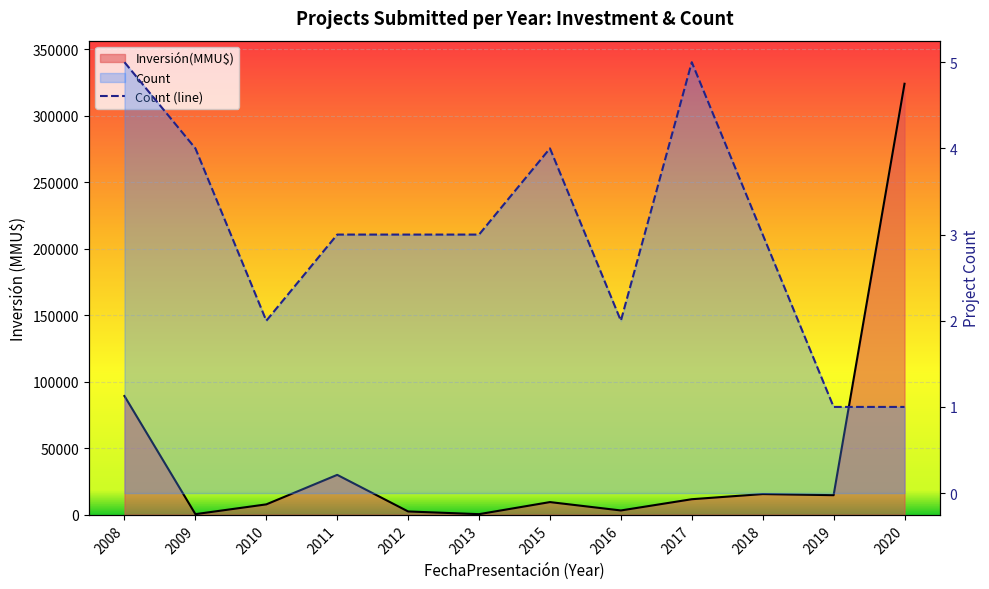

Reading left to right, what are all the values shown in this chart?

5	4	2	3	3	3	4	2	5	3	1	1